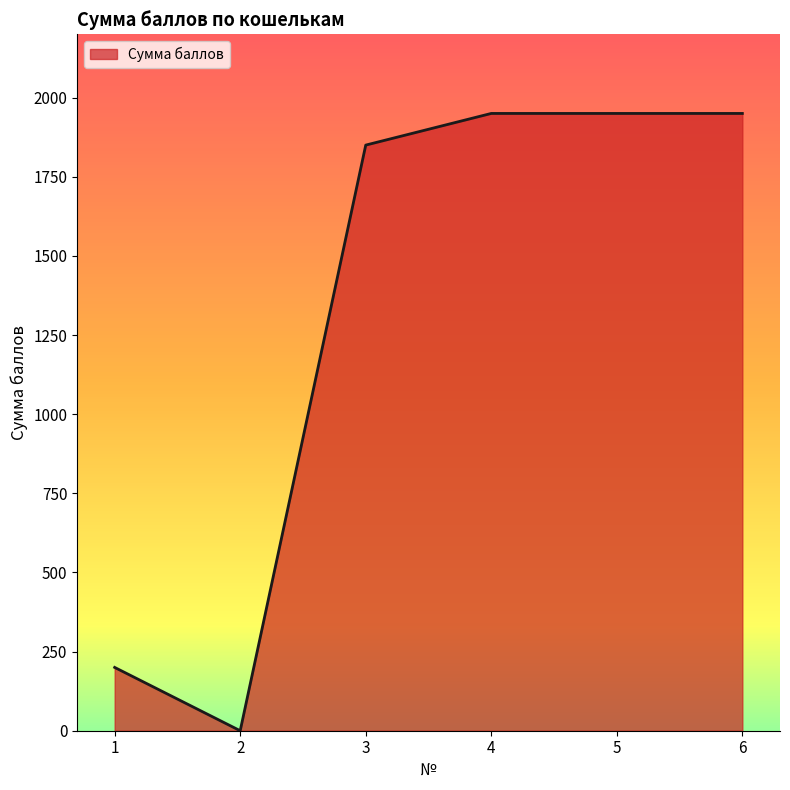

At which label is the value closest to 975?

1